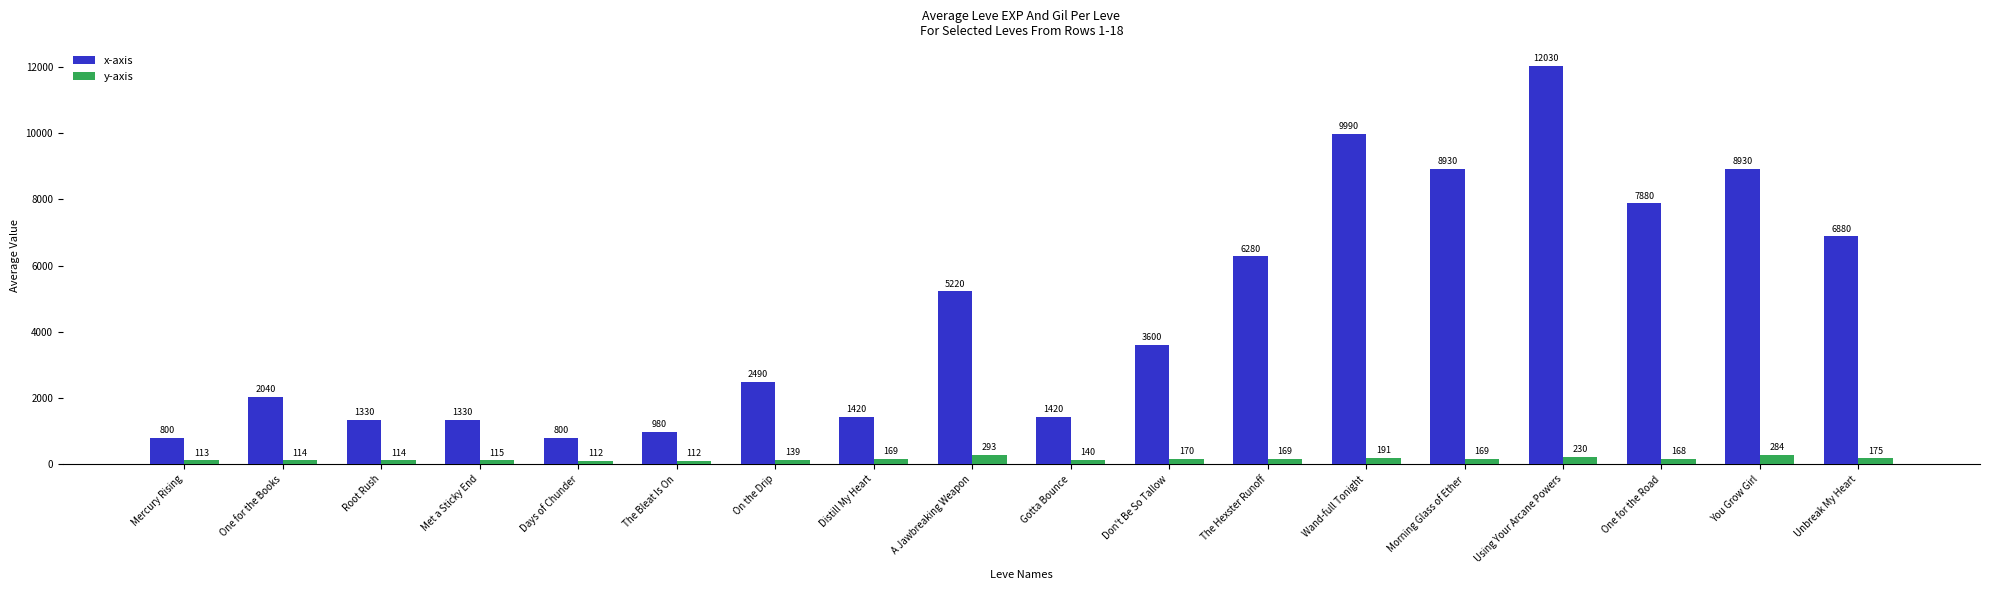

What is the value of the y-axis bar at the 13th from the left?

191